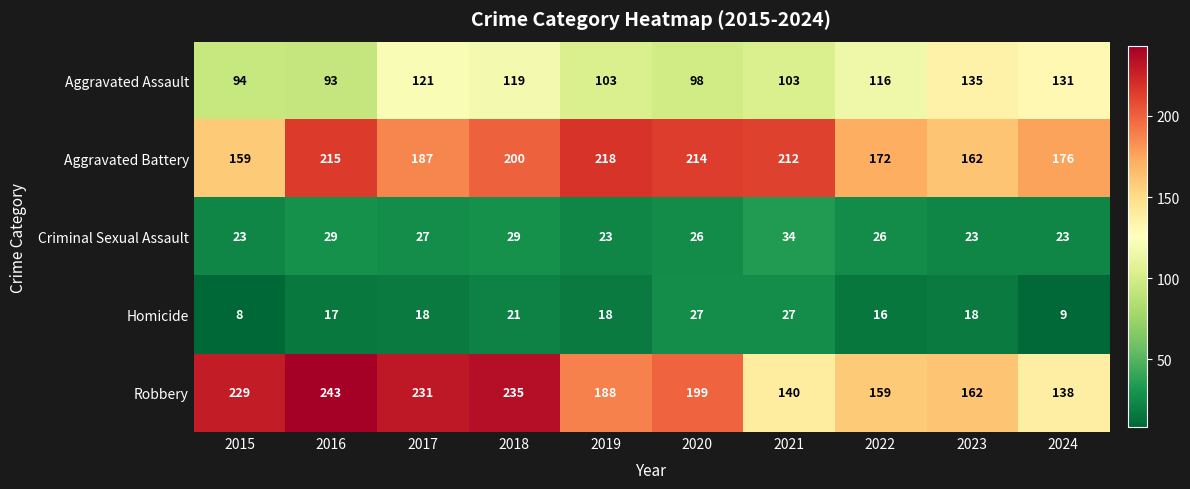

What is the greatest value displayed?

243